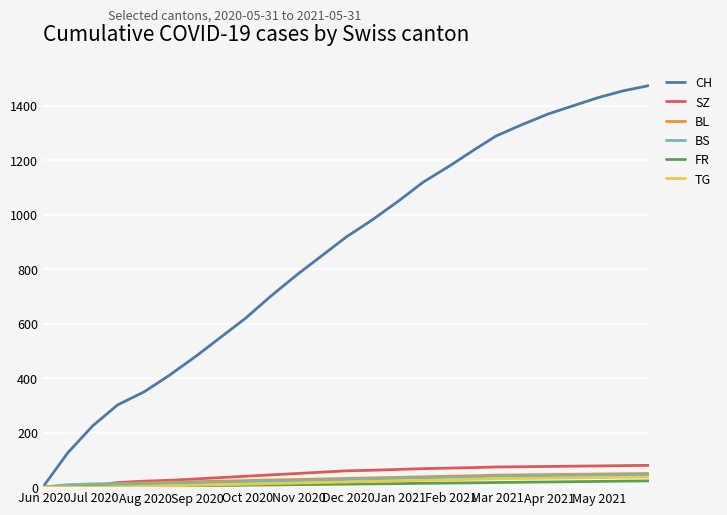

Is this an area chart (filled region under the line)?

No